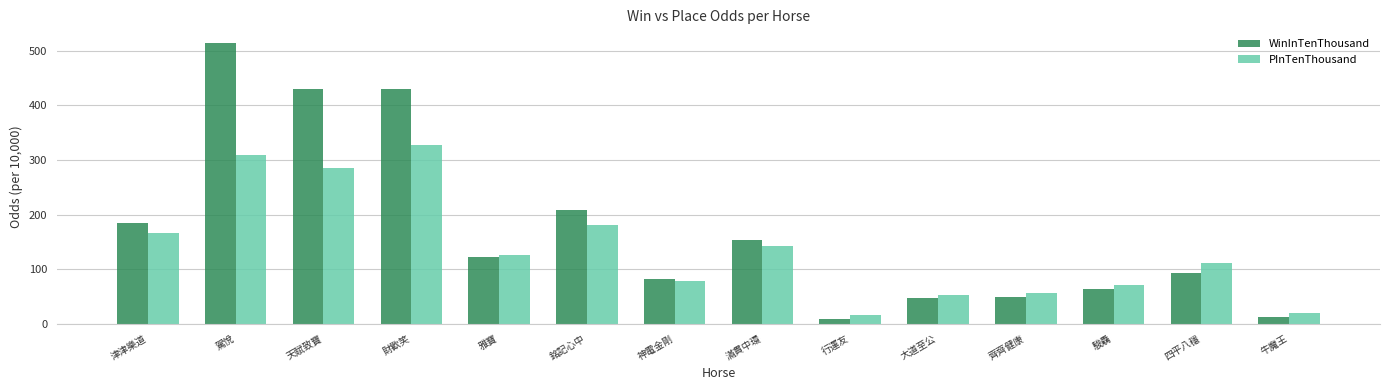

What is the approximate value of PInTenThousand at 駕悅?

309